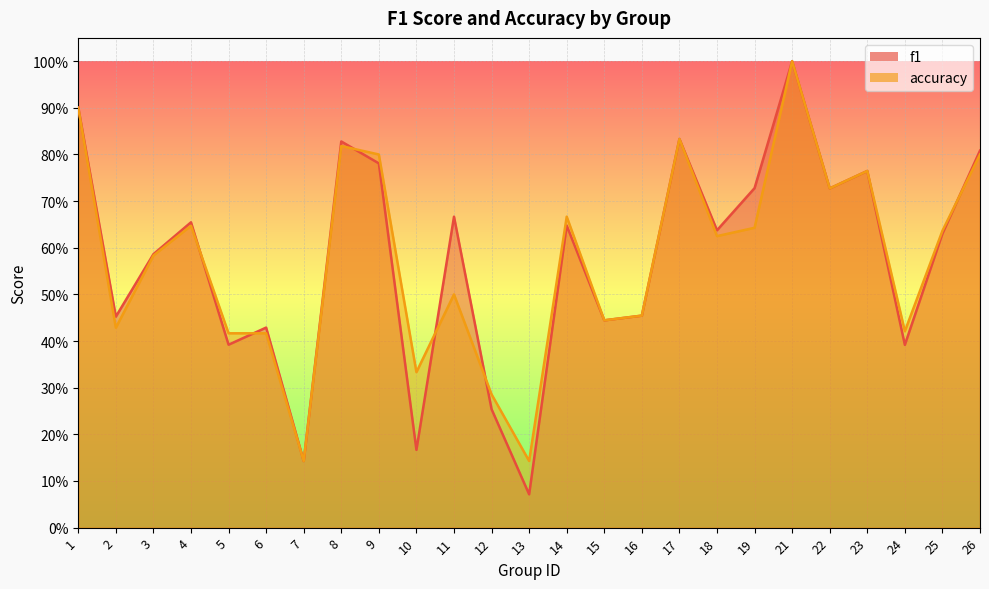

Where is the first local minimum for f1?

2